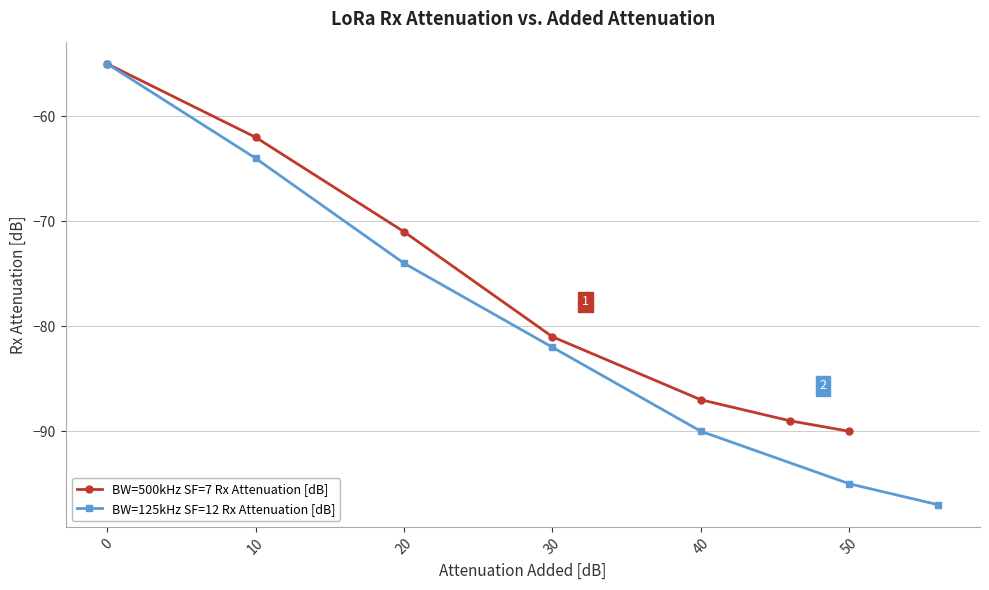

Which category has the highest value in the BW=125kHz SF=12 Rx Attenuation [dB] series?

0